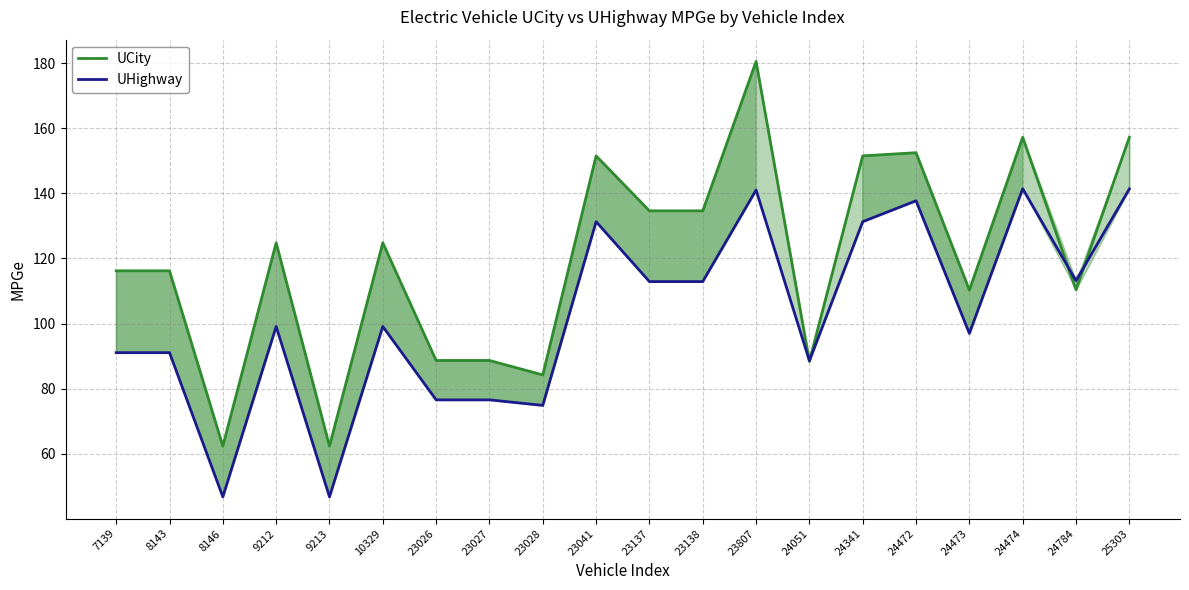

Which series has the widest spread of values?

UCity